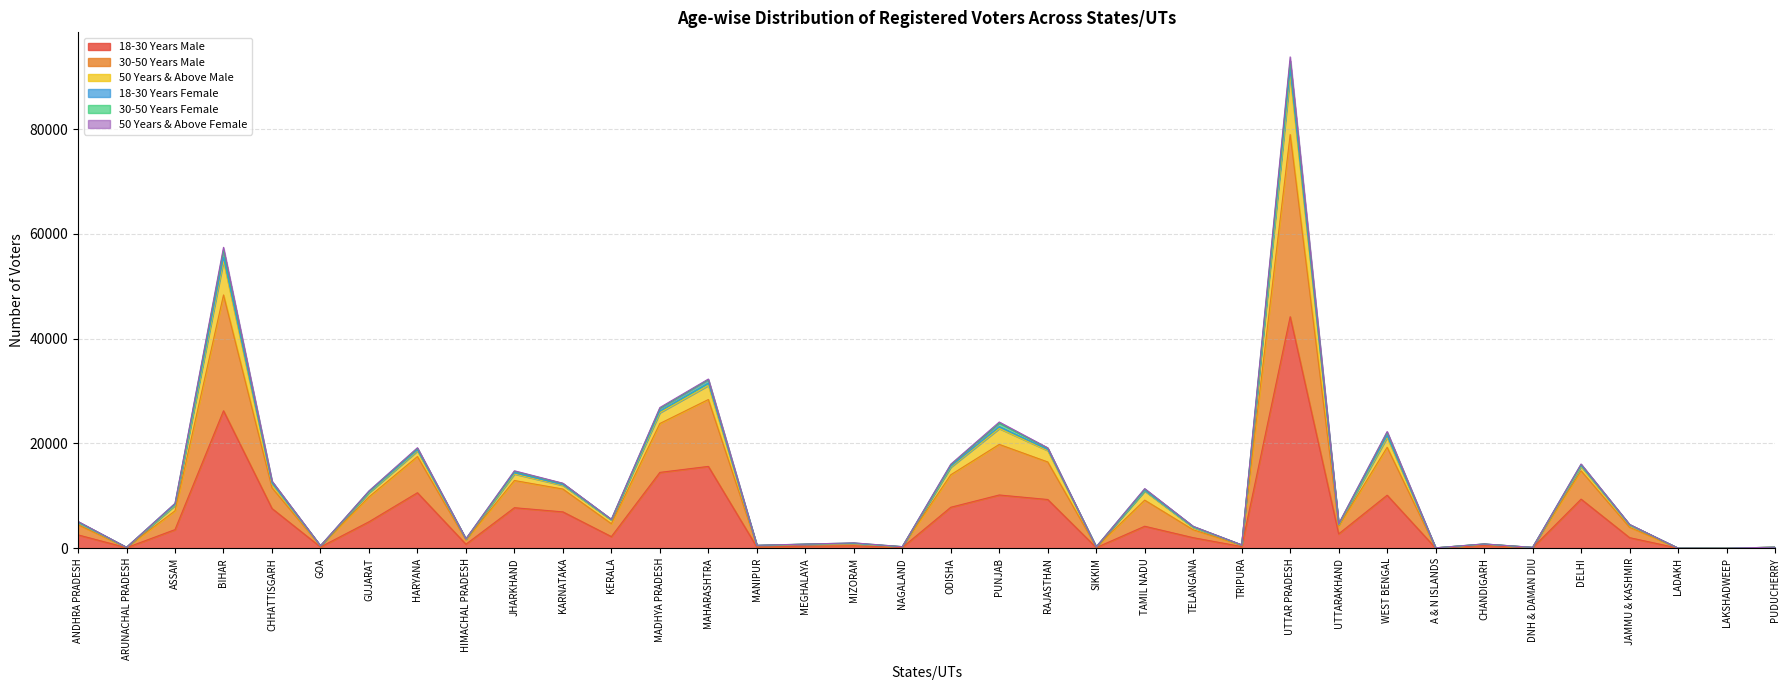

Which category has the highest value in the 18-30 Years Male series?

UTTAR PRADESH